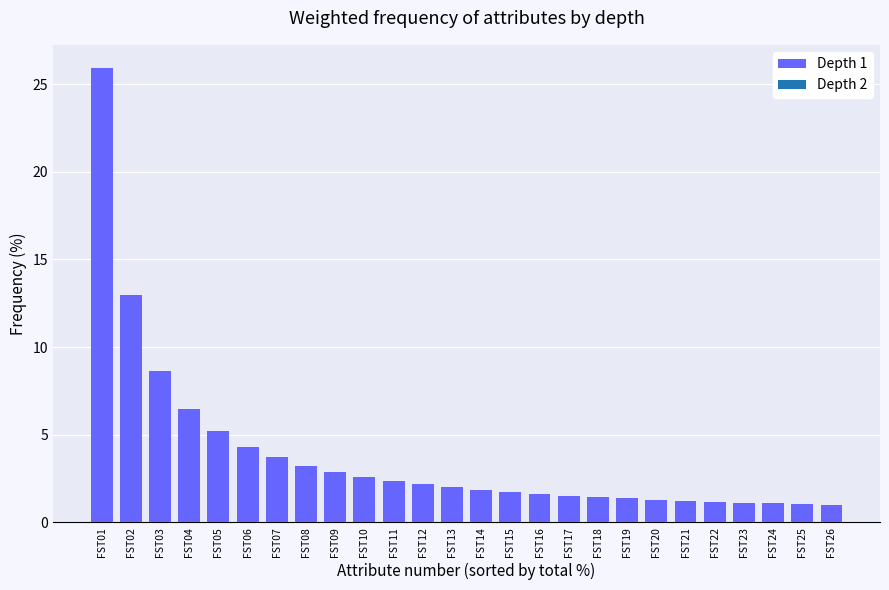

What is the sum of the values at FST26 and FST25?

2.0